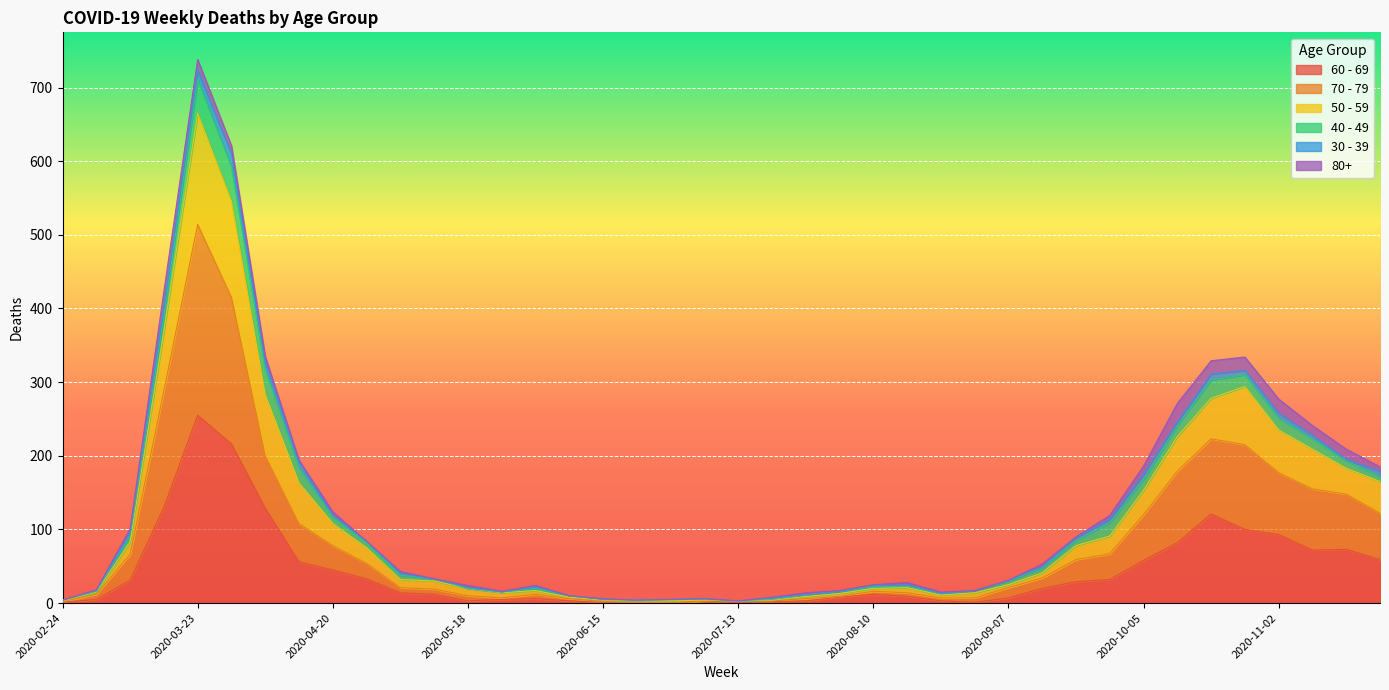

Is it true that 60 - 69 equals 13 at 2020-08-03?

False